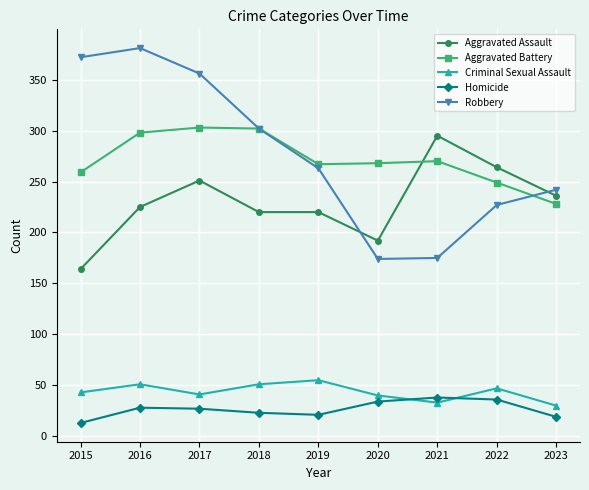

What is the approximate value of Aggravated Assault at 2017?

251